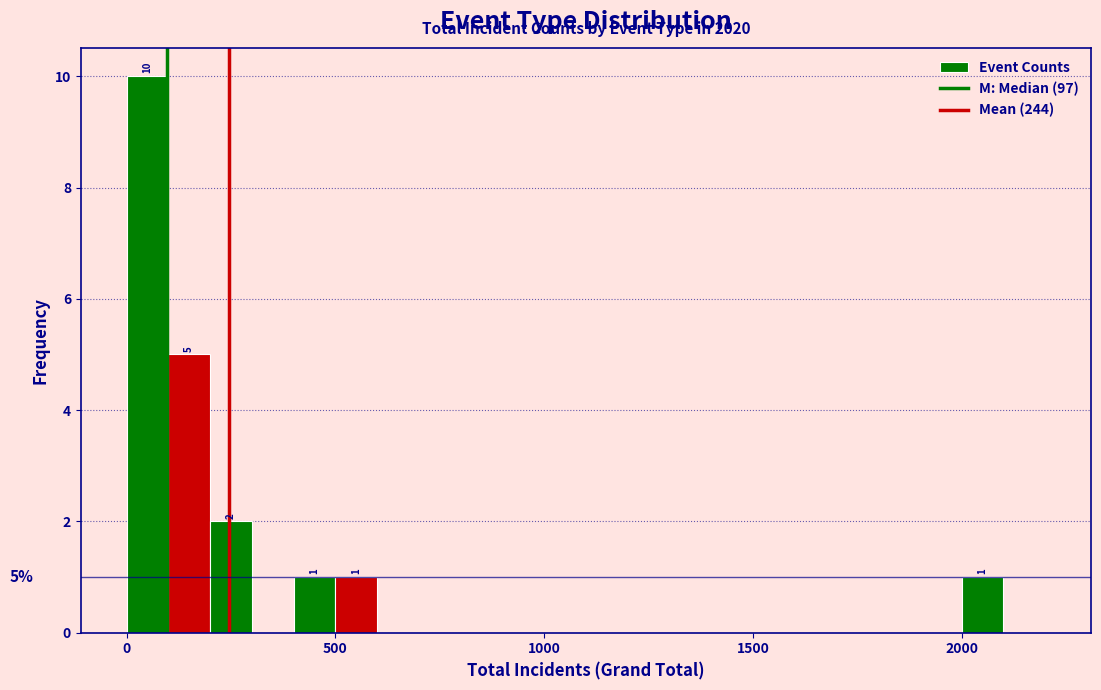

Read against the x-axis, roughly where is the centre of the tallest bar?

50